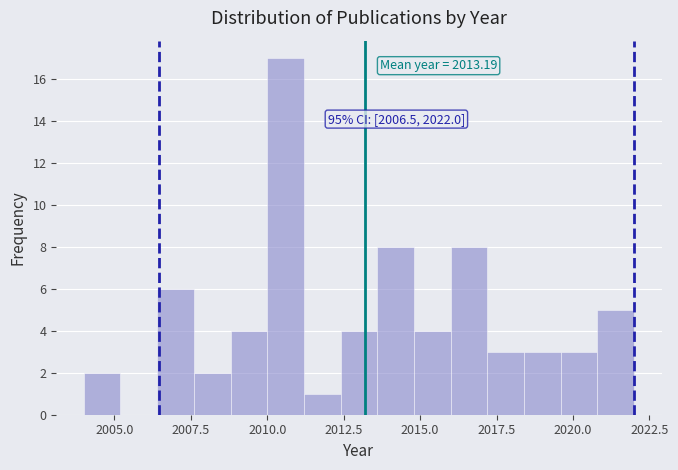

Around what value on the x-axis is the tallest bar? Give the approximate position of its centre, as read against the axis.

2010.5